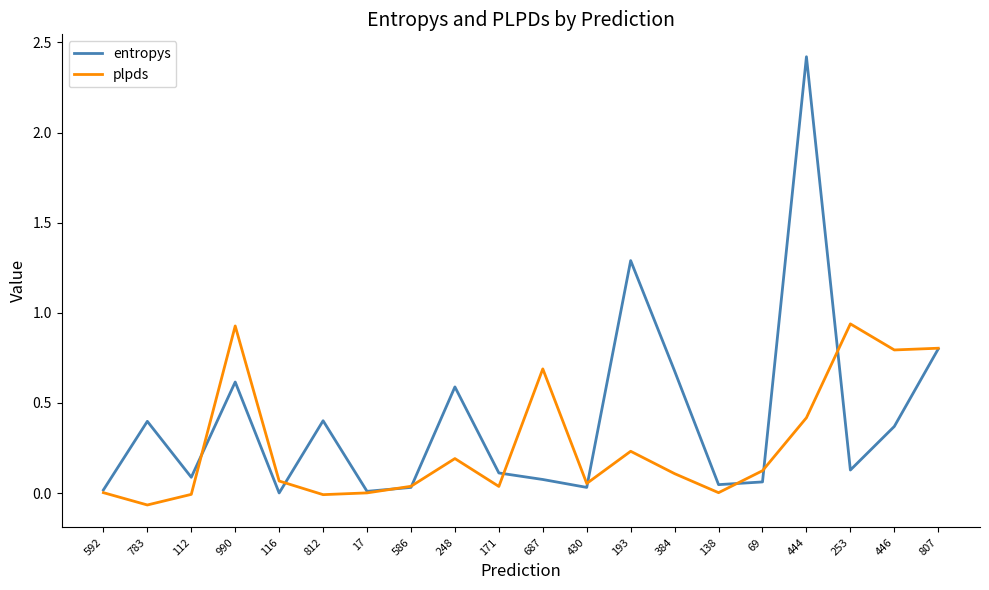

At how many categories does at least one series exceed 1?

2